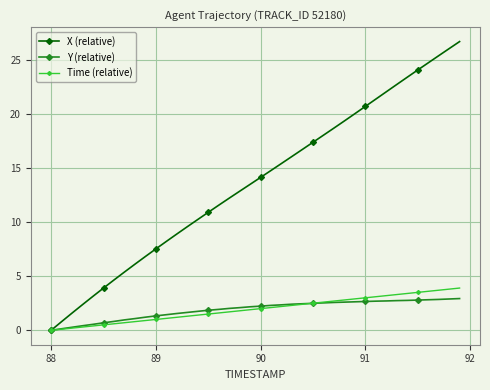

What is the greatest value displayed?

26.7